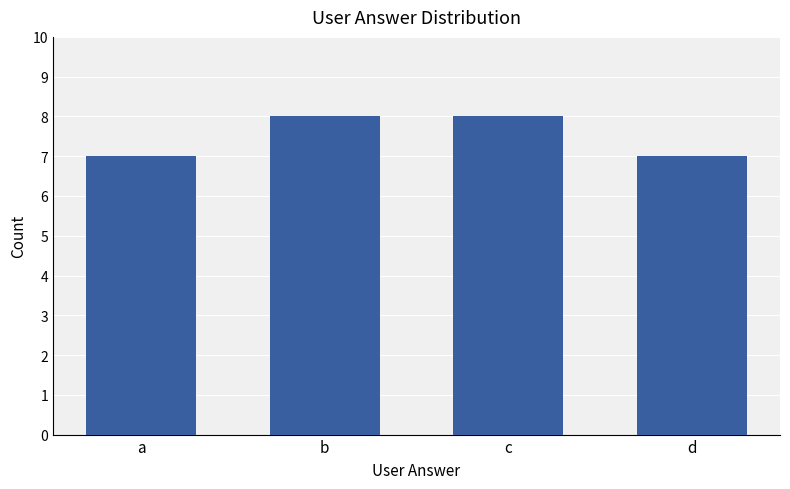

Is it true that the value at a is 4?

False